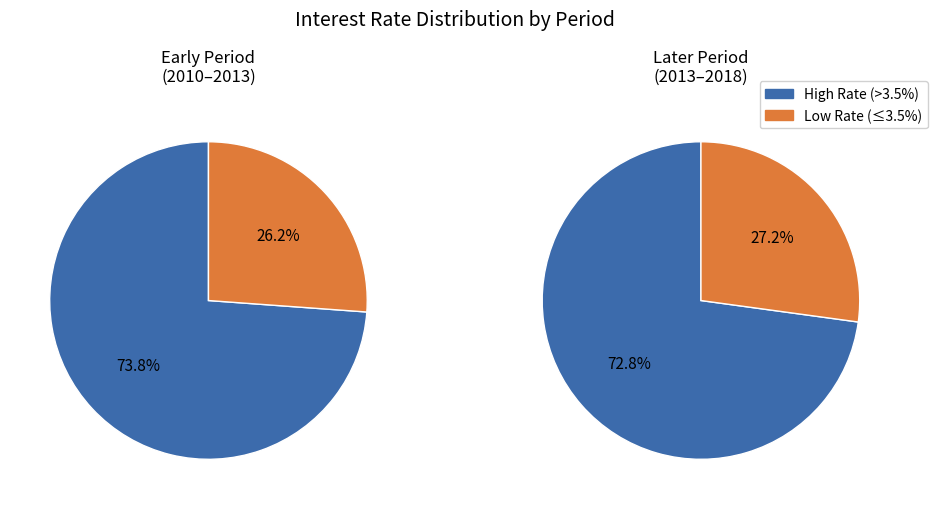

Between 2016-06 and 2011-10, which is larger?

2011-10